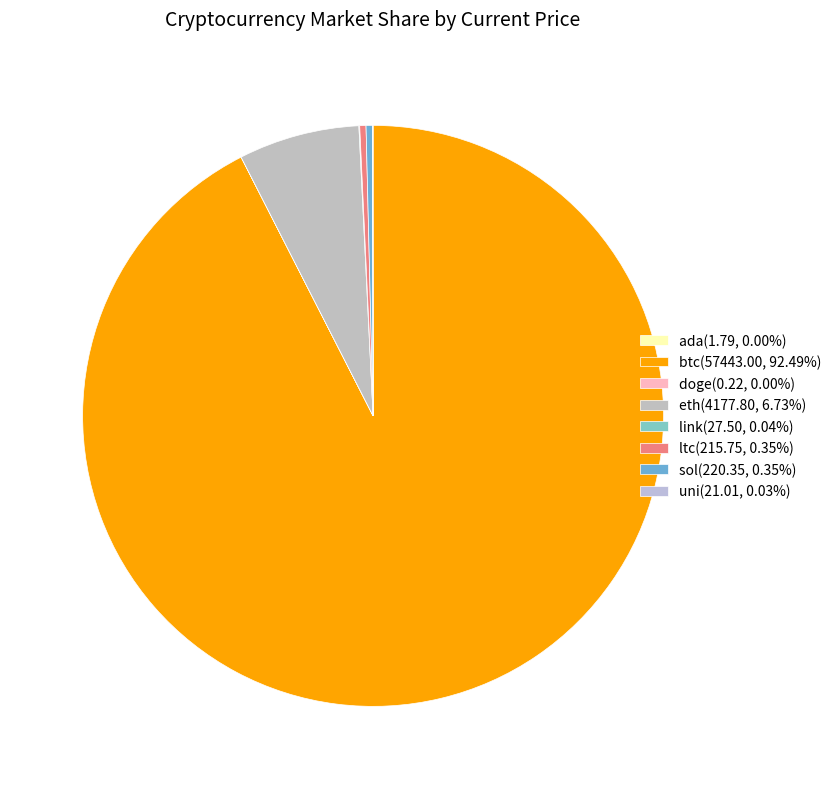

To the nearest percent, what is the combined percentage of uni and eth?

7%